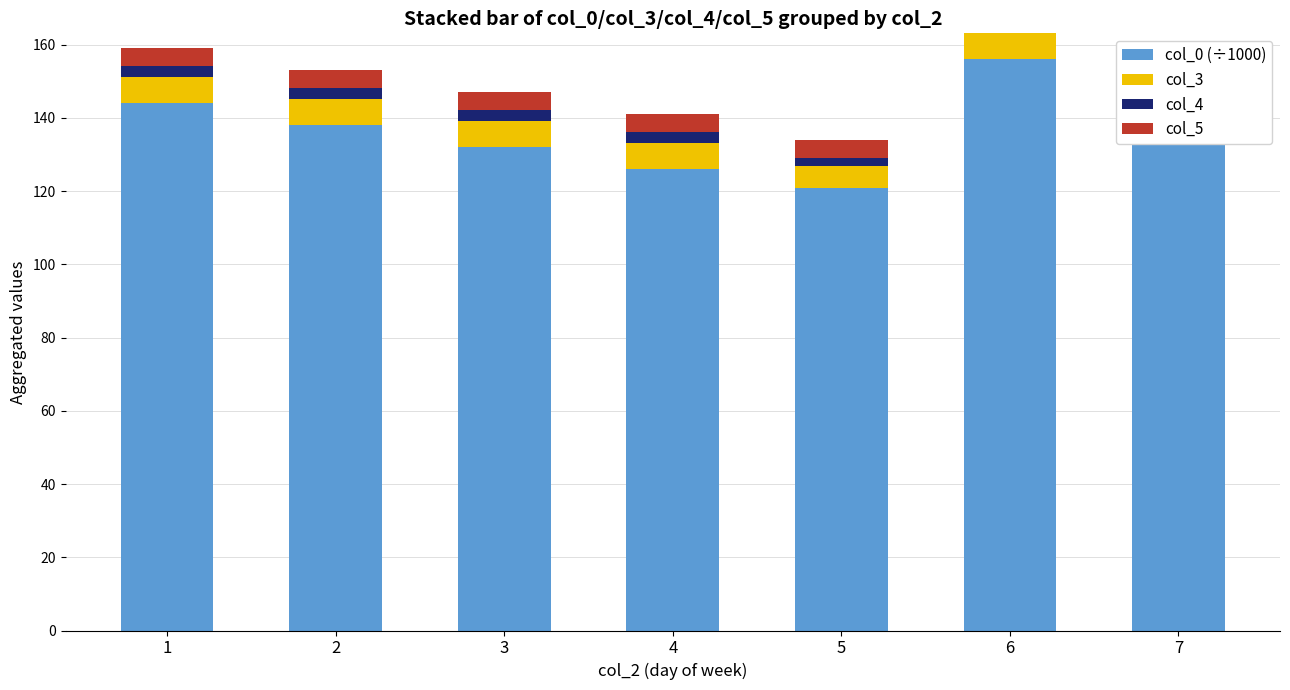

Which series has the largest total across all categories?

col_0 (÷1000)